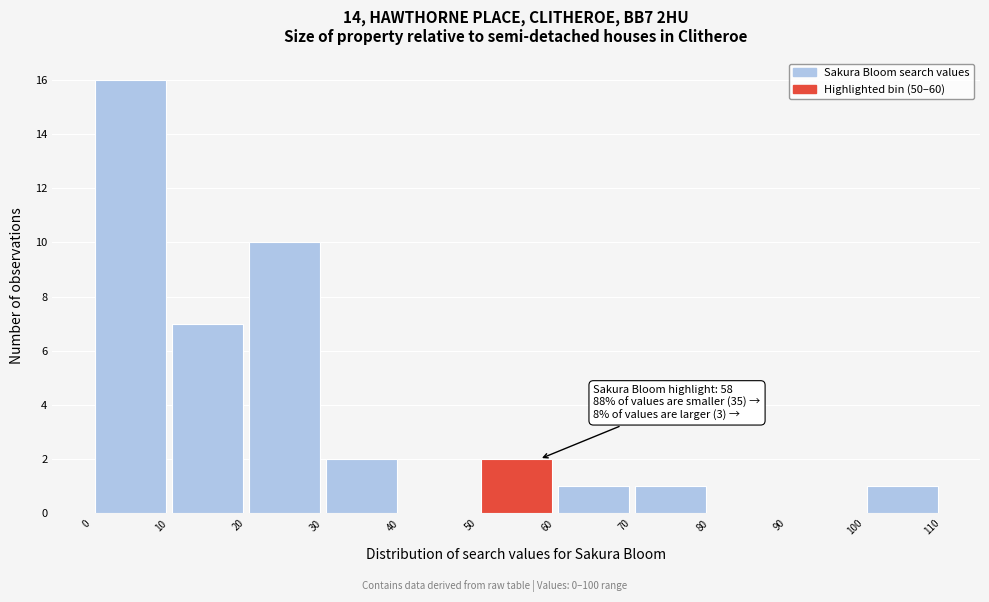

Which range on the x-axis has the tallest bar?

0 to 10